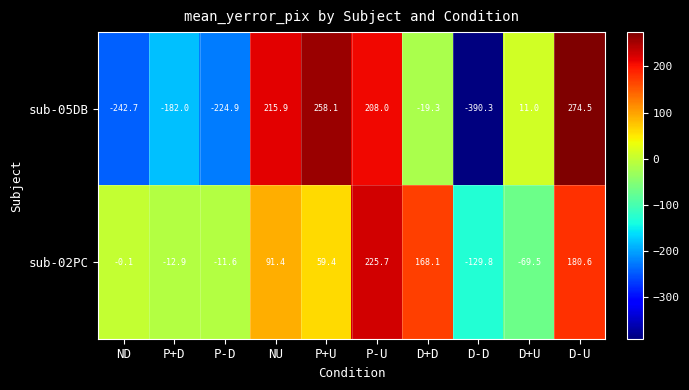

The sub-05DB series shows -135.7 at P-D. True or false?

False